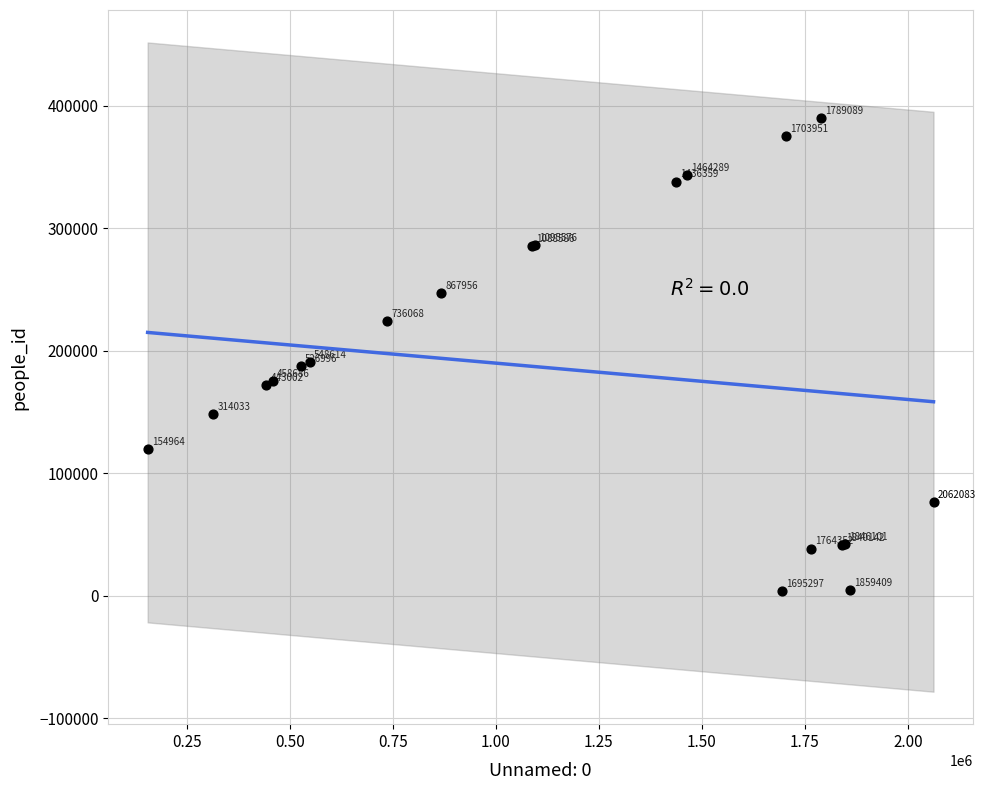

What Y value in the scatter plot is closest to 196887?

190938